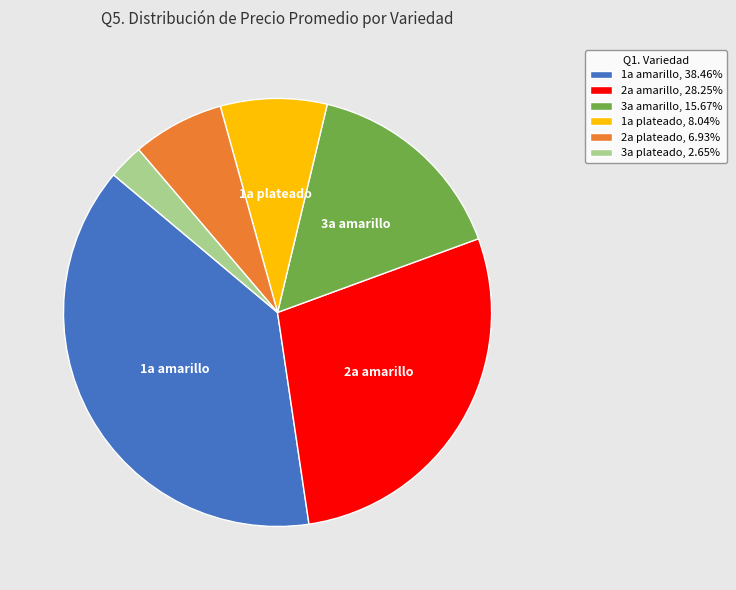

Is there any slice that represents more than half of the pie?

No